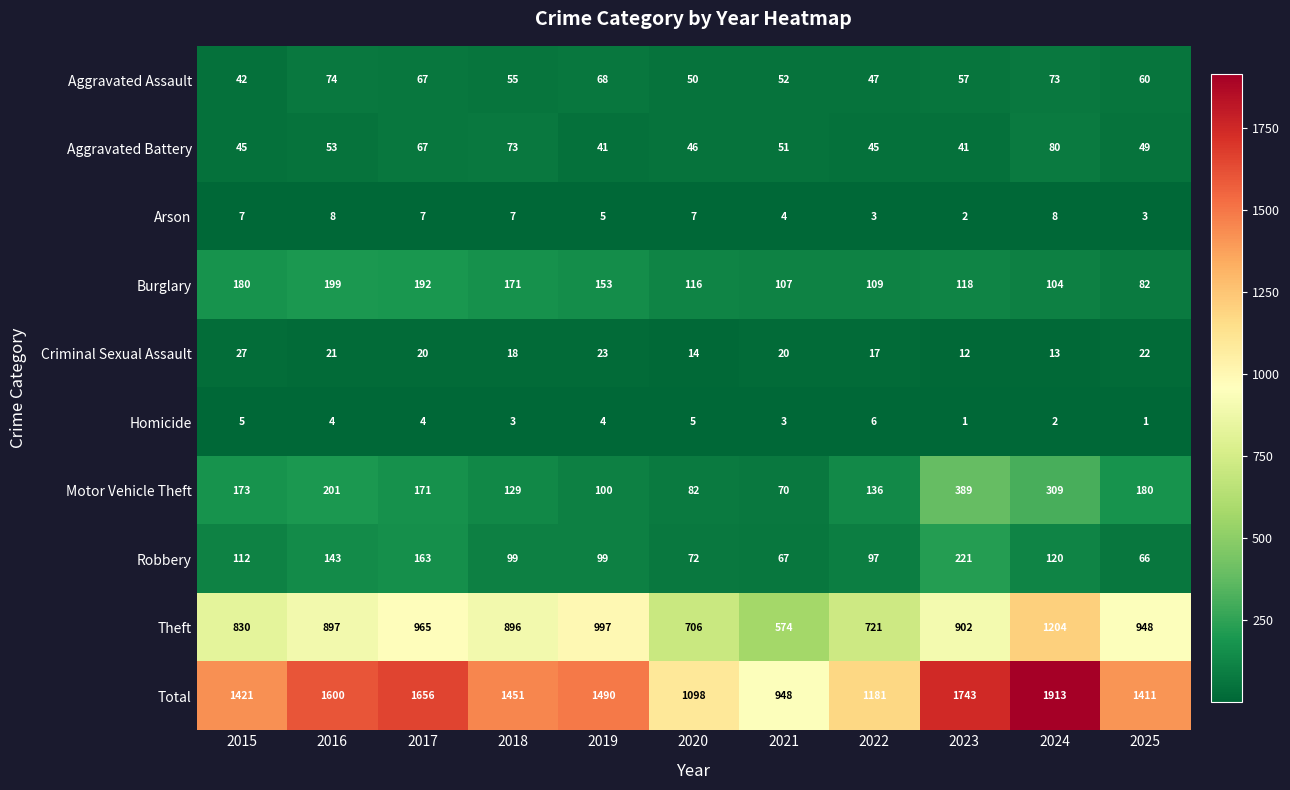

Read the Aggravated Assault value at 2018.

55